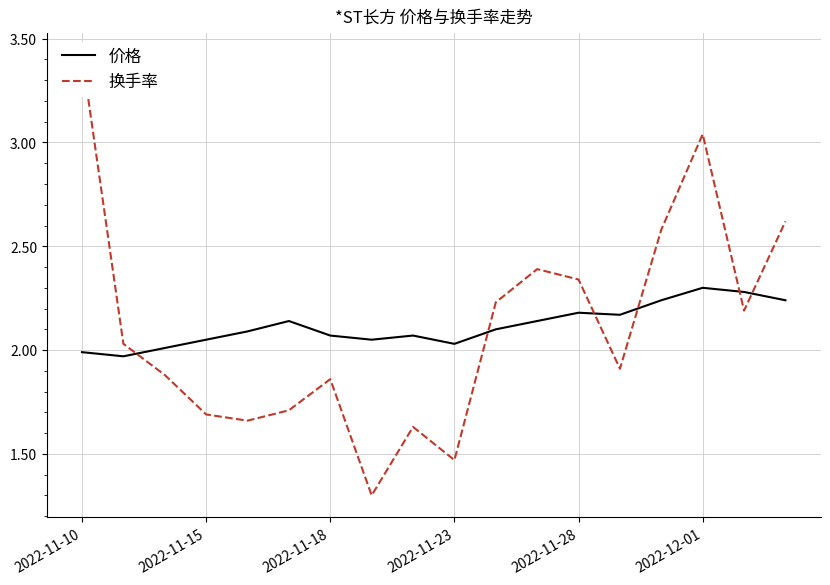

What is the average value of the 换手率 series?

2.1